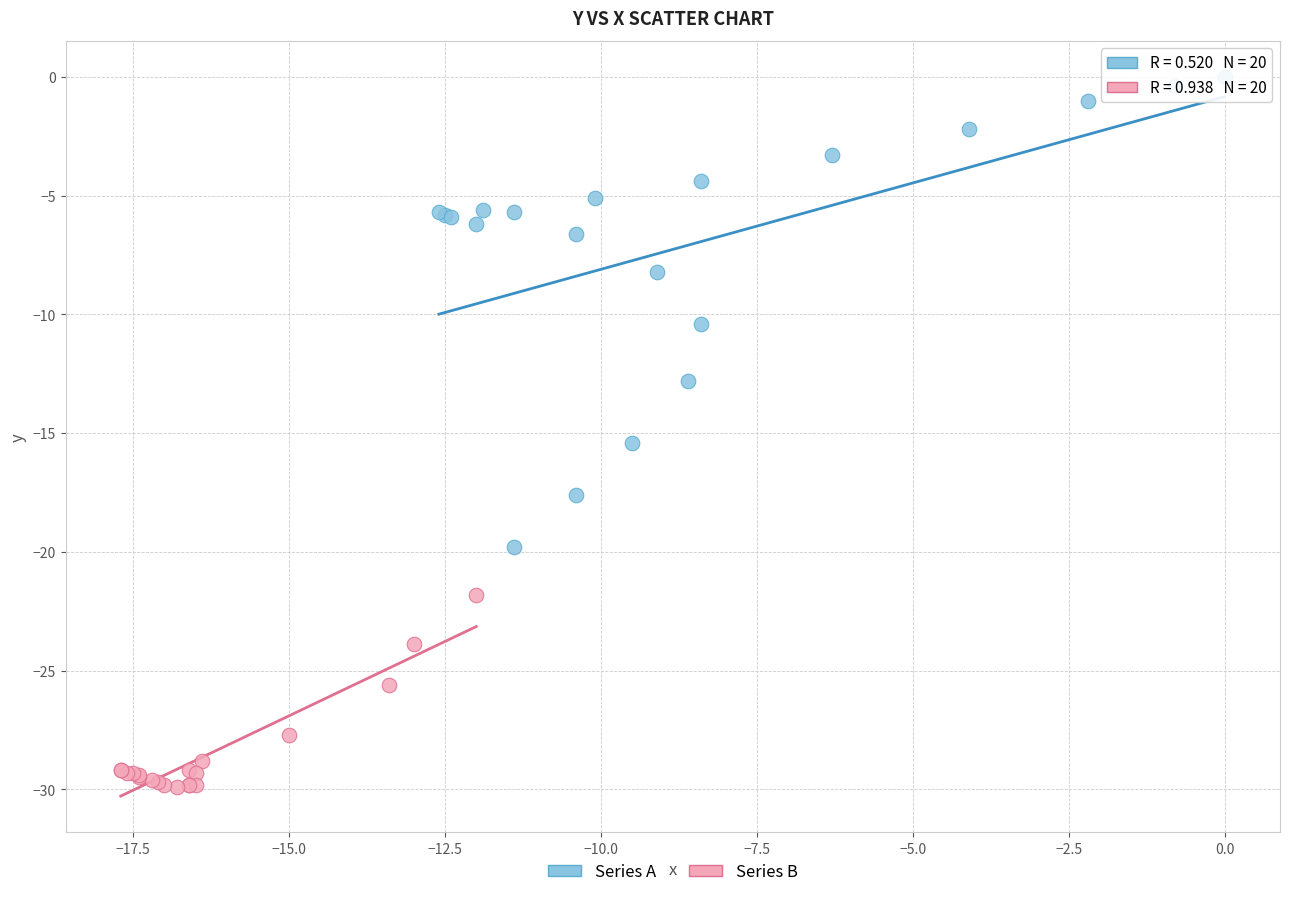

Which series has the widest spread of Y values?

Series A